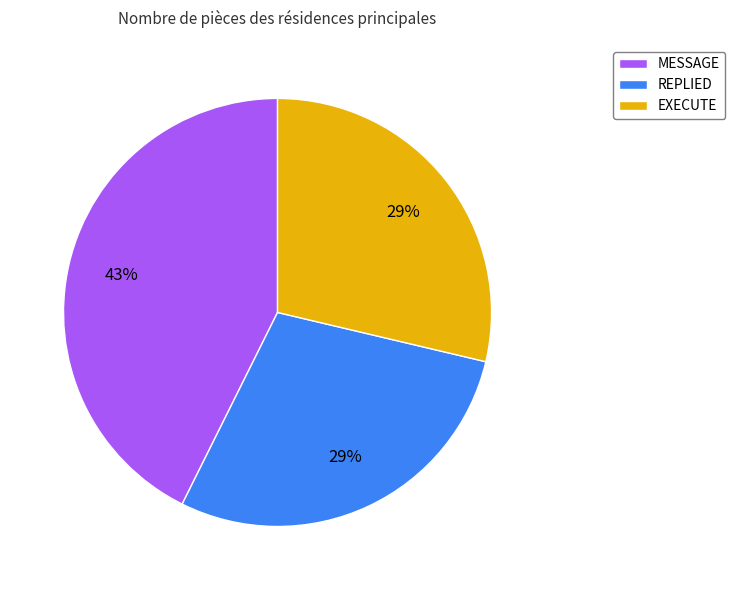

Which slice is the largest?

MESSAGE